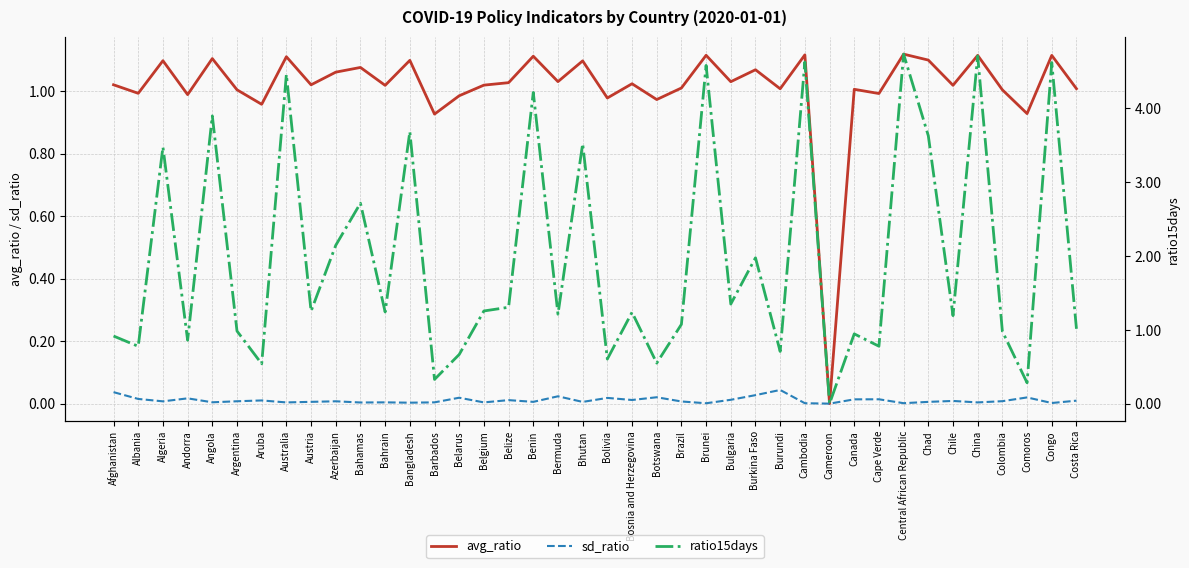

True or false: sd_ratio and ratio15days cross at least once.

False